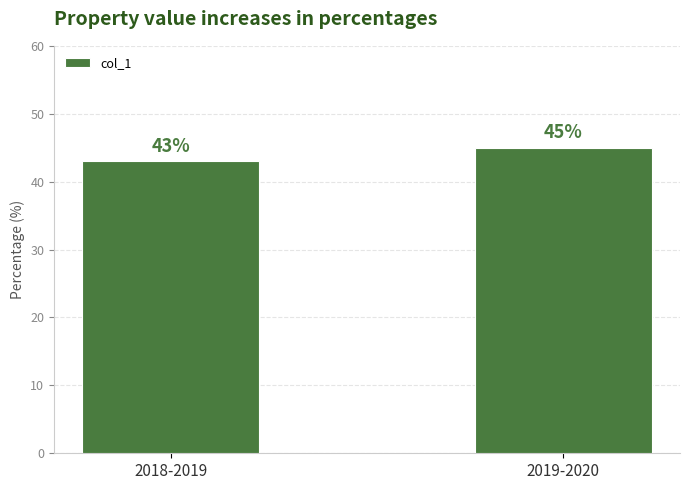

Rank the categories by value from highest to lowest.

2019-2020, 2018-2019